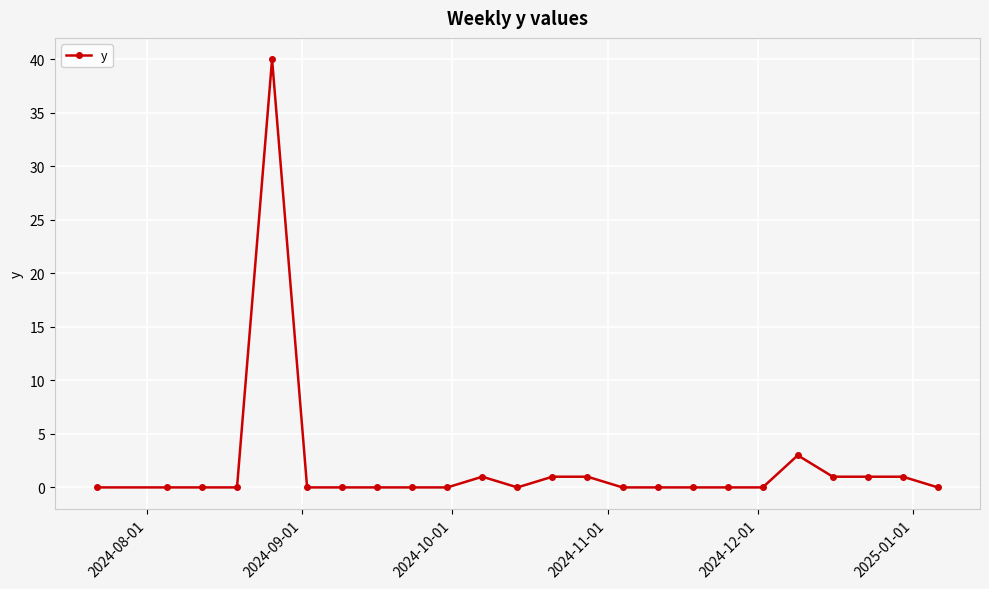

What is the greatest value displayed?

40